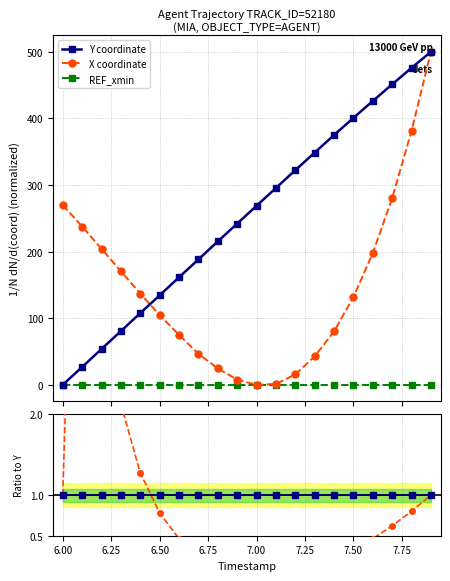

True or false: X coordinate and Y/Y ratio cross at least once.

True